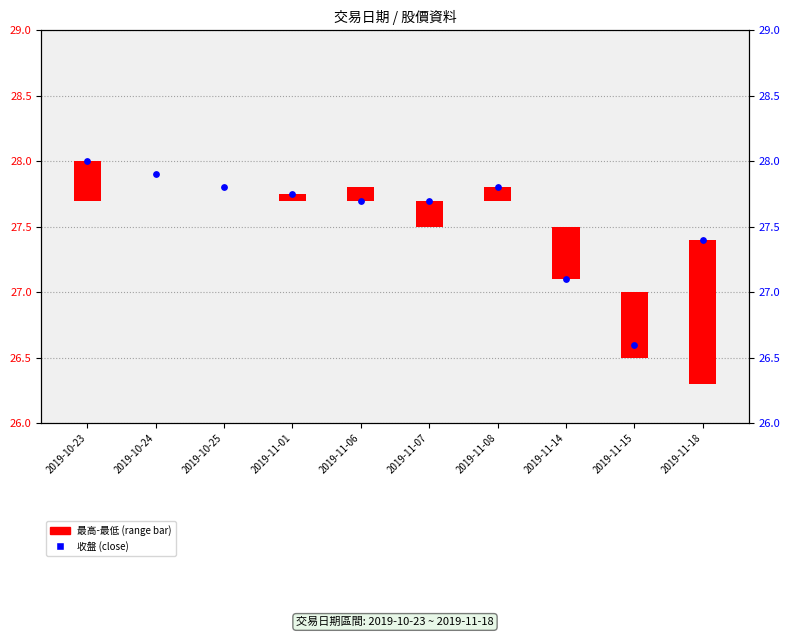

At how many categories does at least one series exceed 16?

10